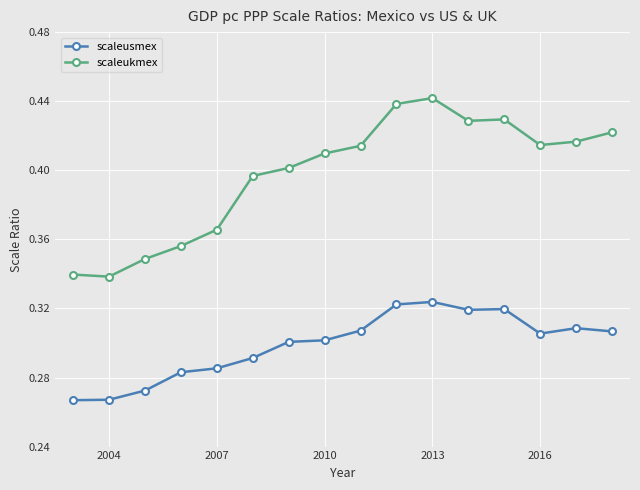

Count the scaleukmex values in the range 0 to 1.

16